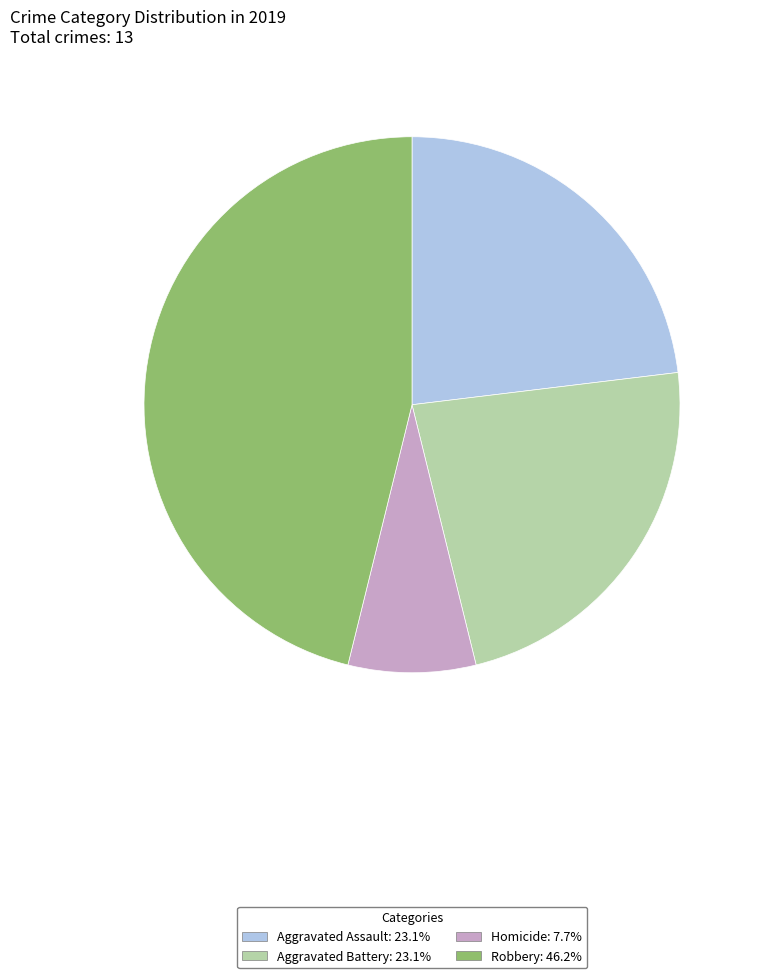

Is there any slice that represents more than half of the pie?

No